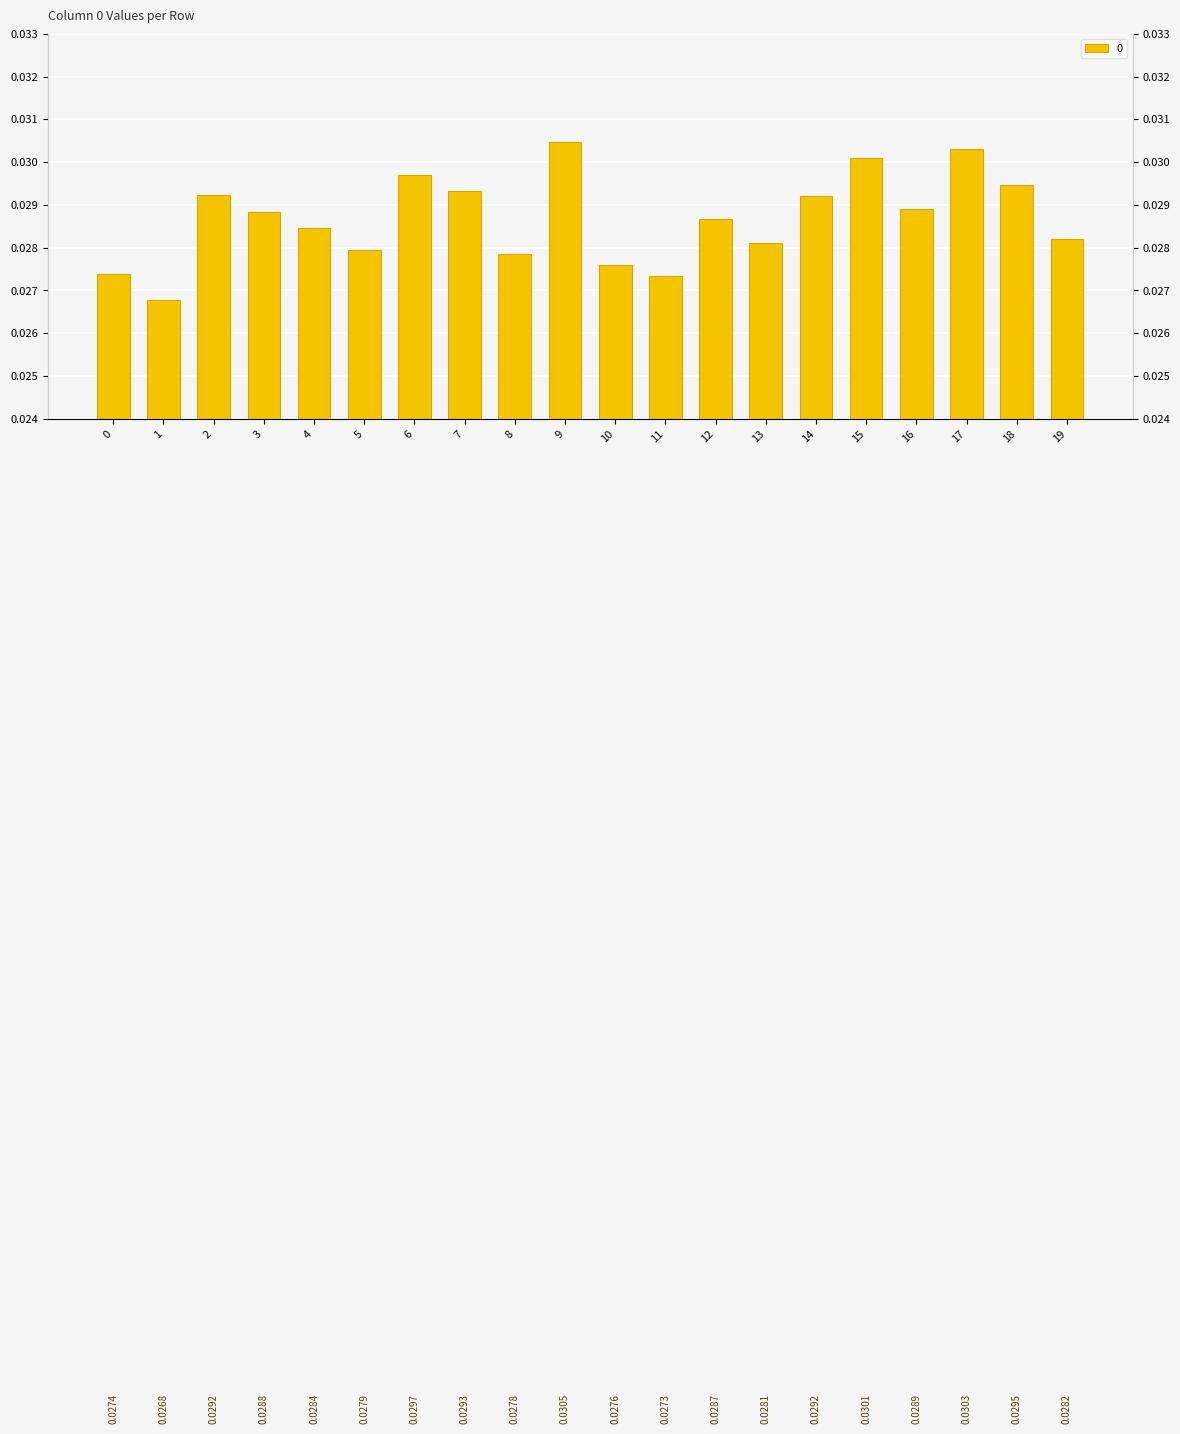

Is it true that the value at 7 is 0.0?

False